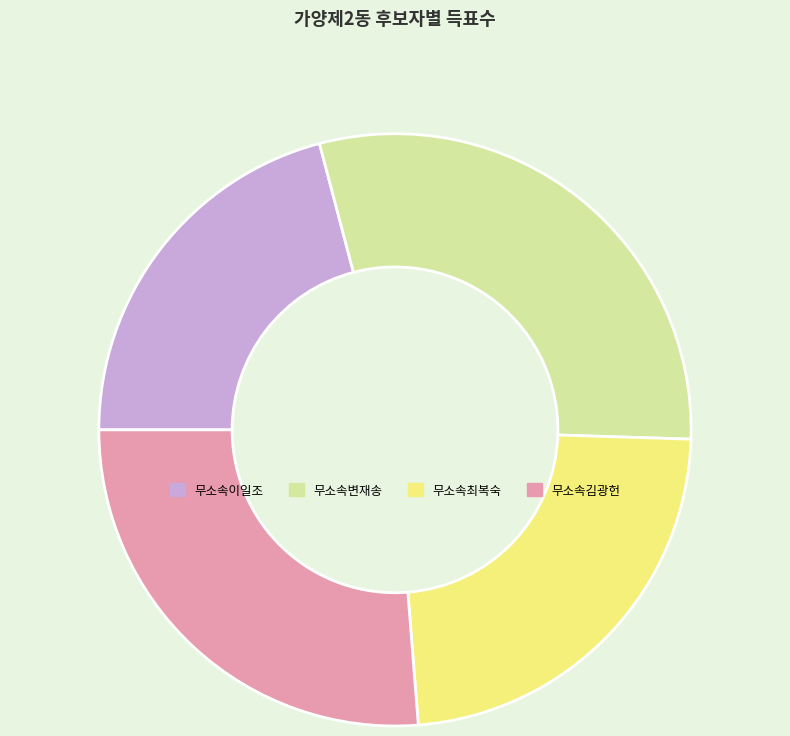

Which slice is the largest?

무소속변재송